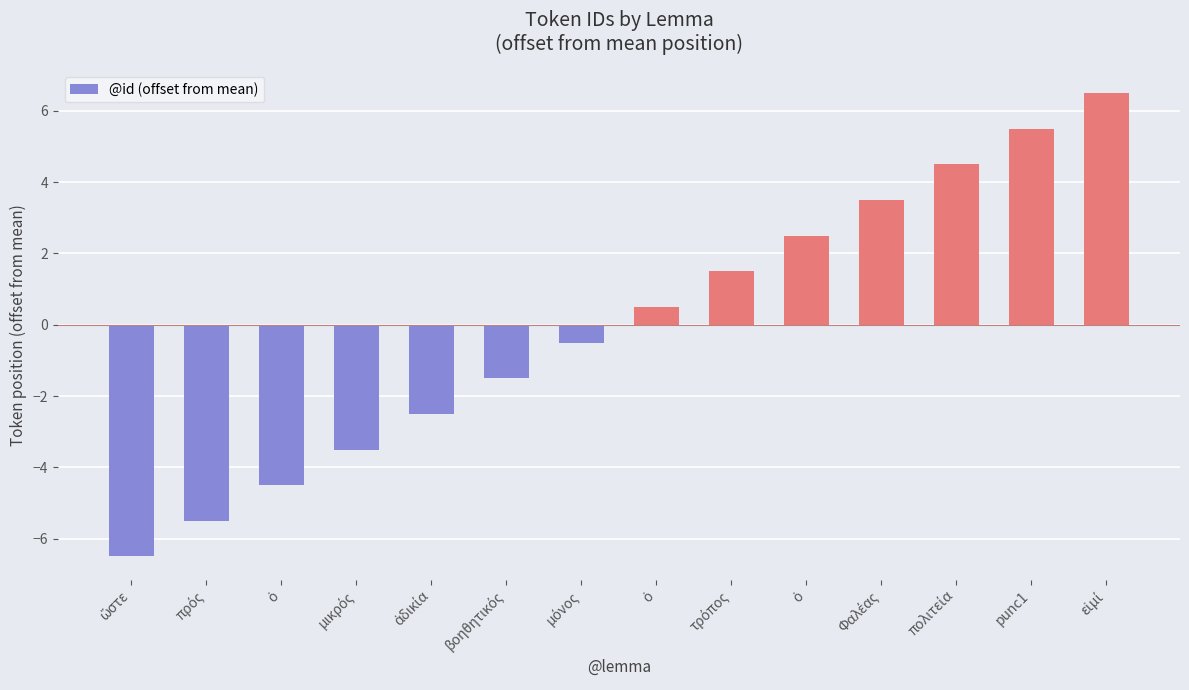

List the labels in order of value, smallest first.

ὥστε, πρός, ὁ, μικρός, ἀδικία, βοηθητικός, μόνος, ὁ, τρόπος, ὁ, Φαλέας, πολιτεία, punc1, εἰμί